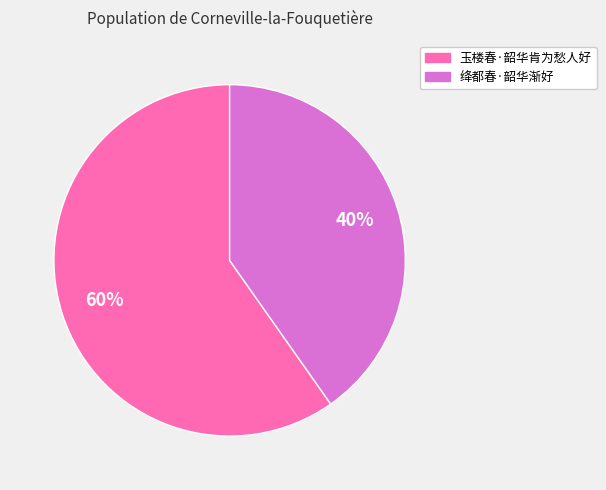

Do 玉楼春·韶华肯为愁人好 and 绛都春·韶华渐好 together represent more than half of the pie?

Yes